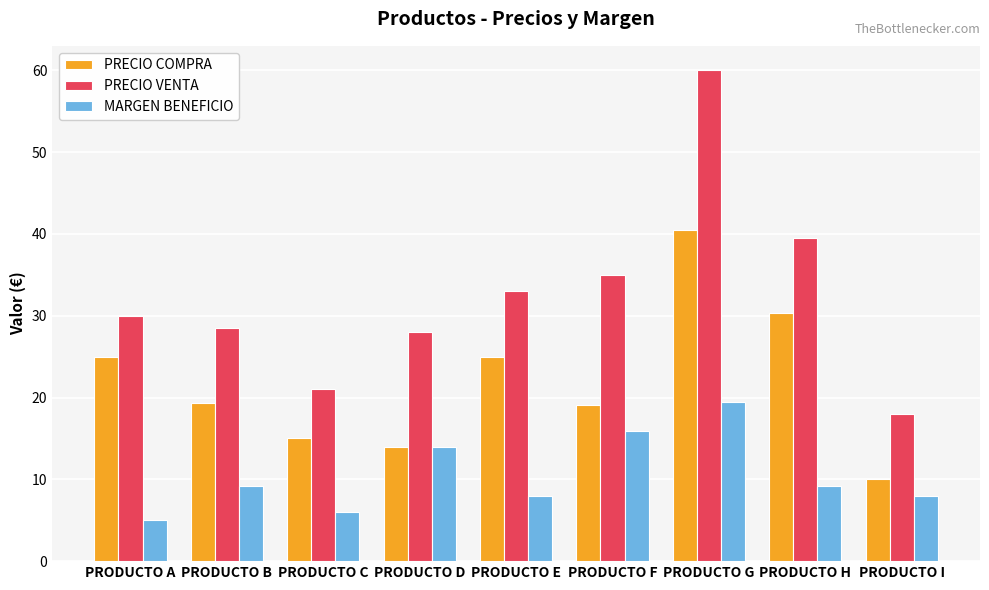

Does the chart contain any negative values?

No